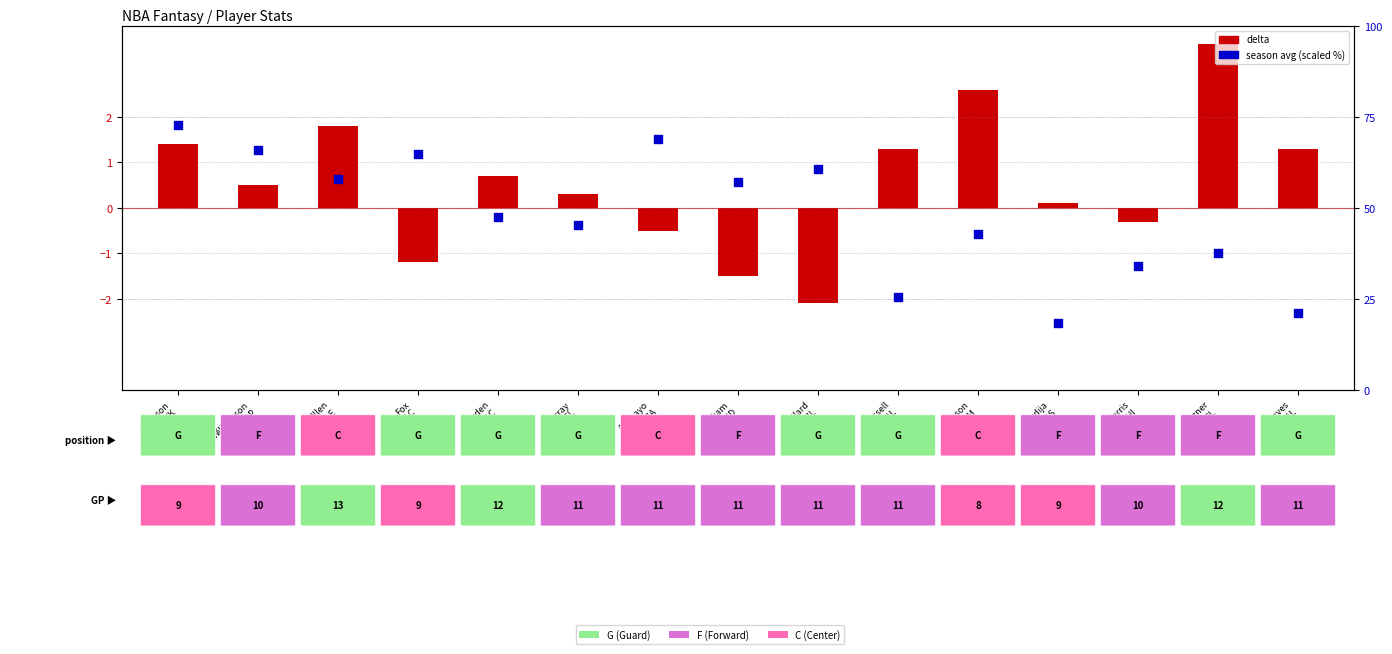

Approximately how many times larger is the value at Avdija
WAS compared to Wagner
ORL?

0.5